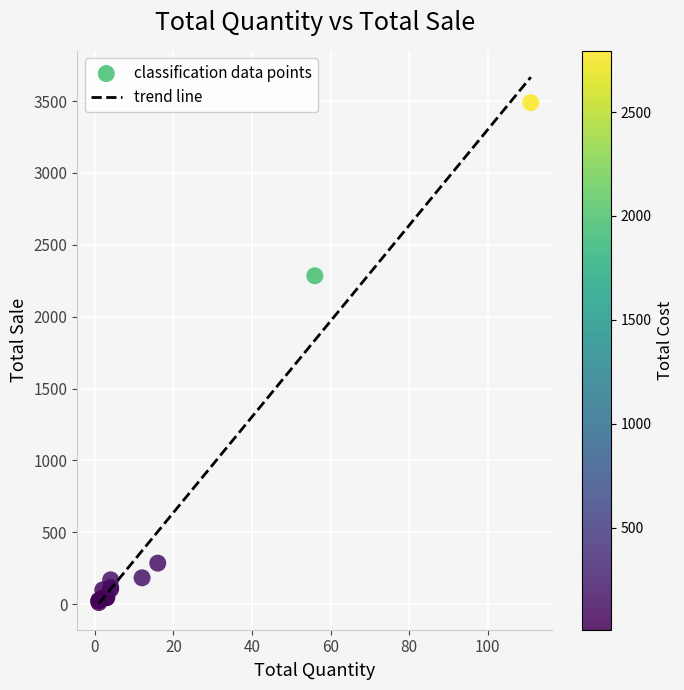

What Y value in the scatter plot is closest to 1750?

2285